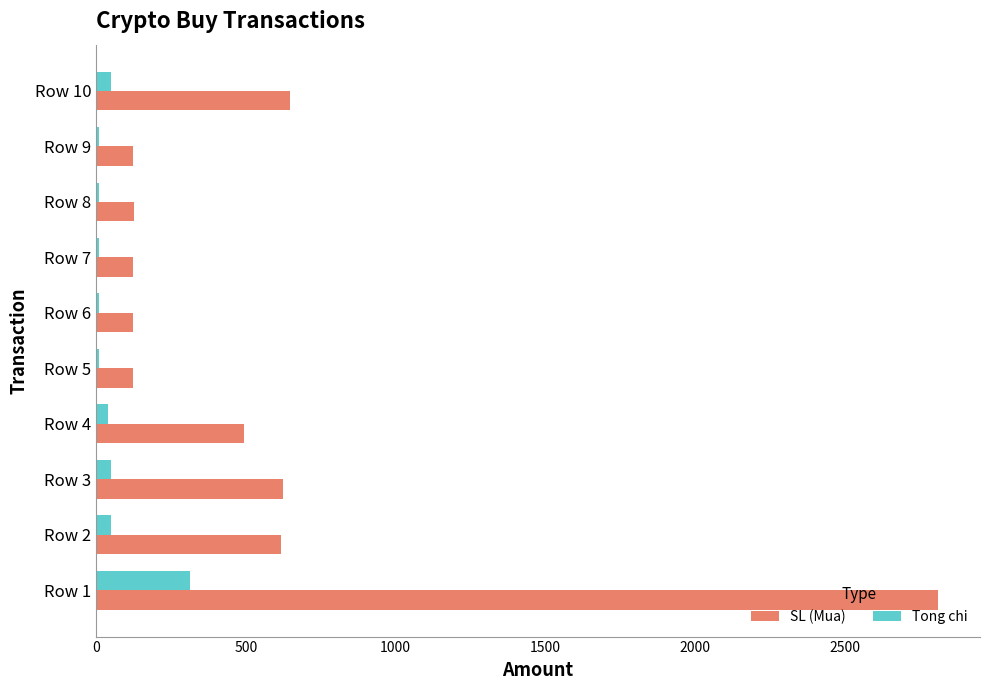

What is the maximum value shown in the chart?

2811.5